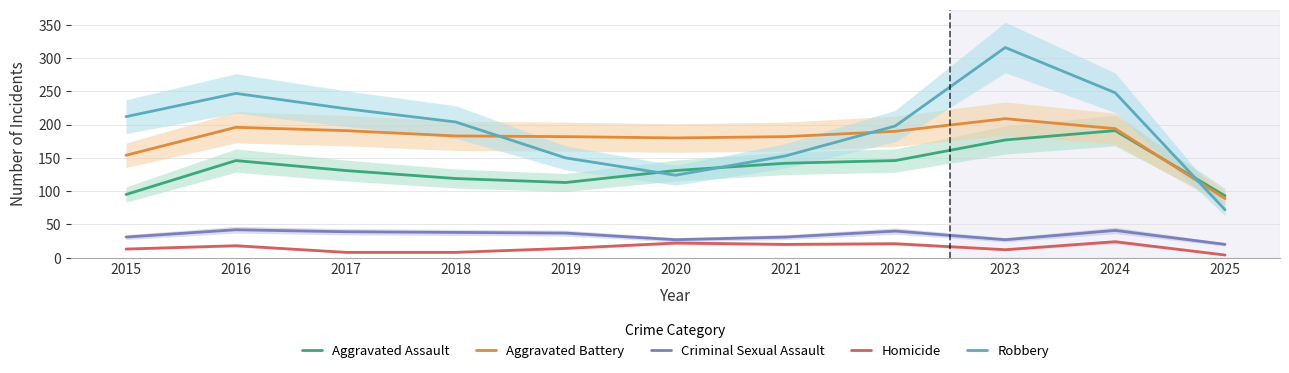

What is the minimum value shown in the chart?

4